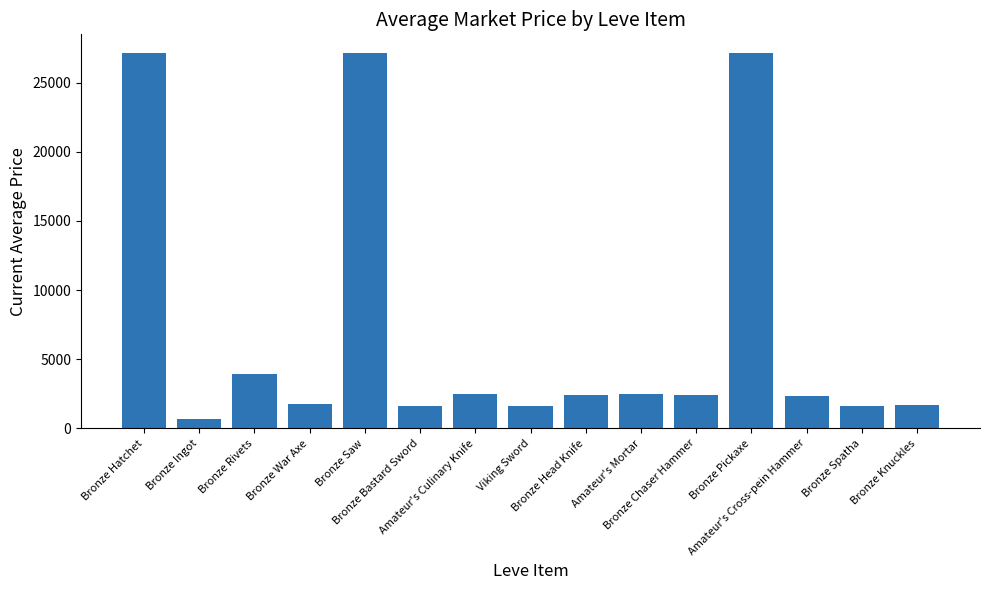

What value does the data have at Amateur's Cross-pein Hammer?

2342.0